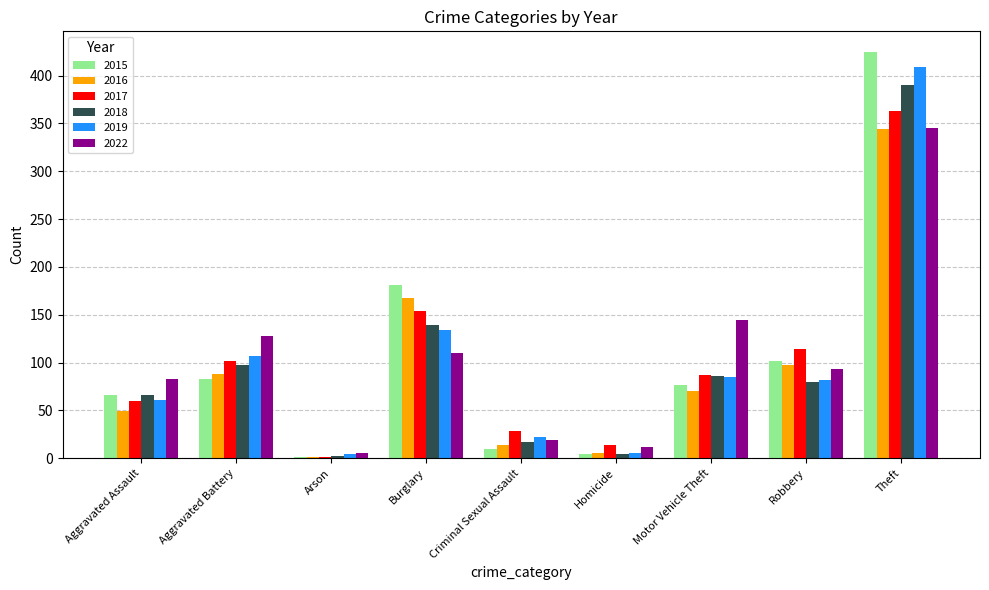

The value of 2018 at Homicide is 4. True or false?

True